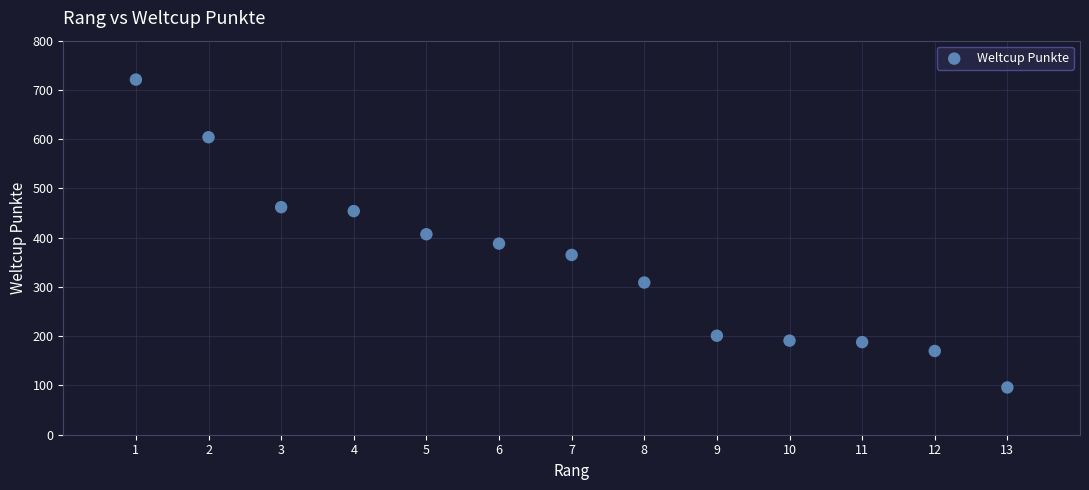

What is the range of X values (max minus min)?

12